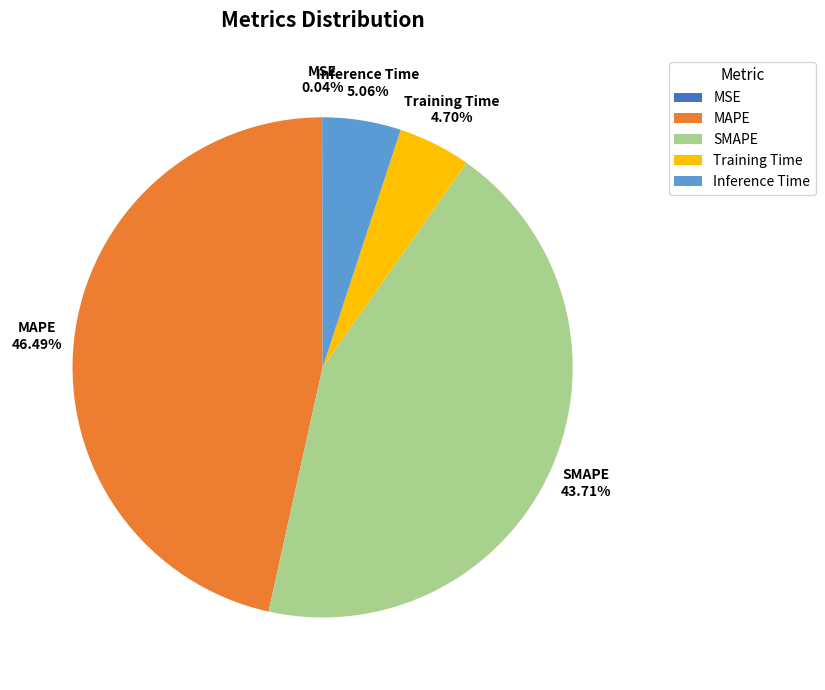

To the nearest percent, what percentage of the pie is Training Time?

5%